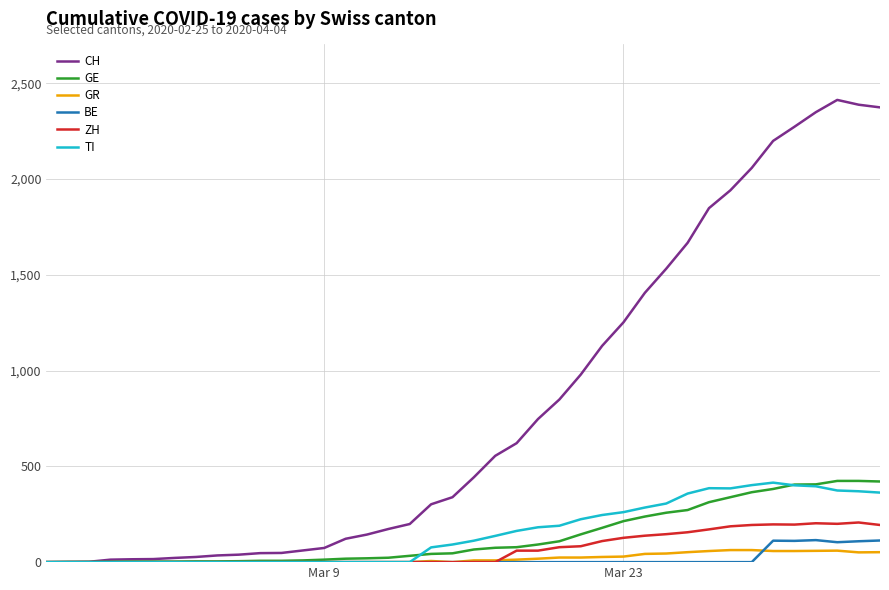

After their last crossing, which series has the higher values: GR or BE?

BE